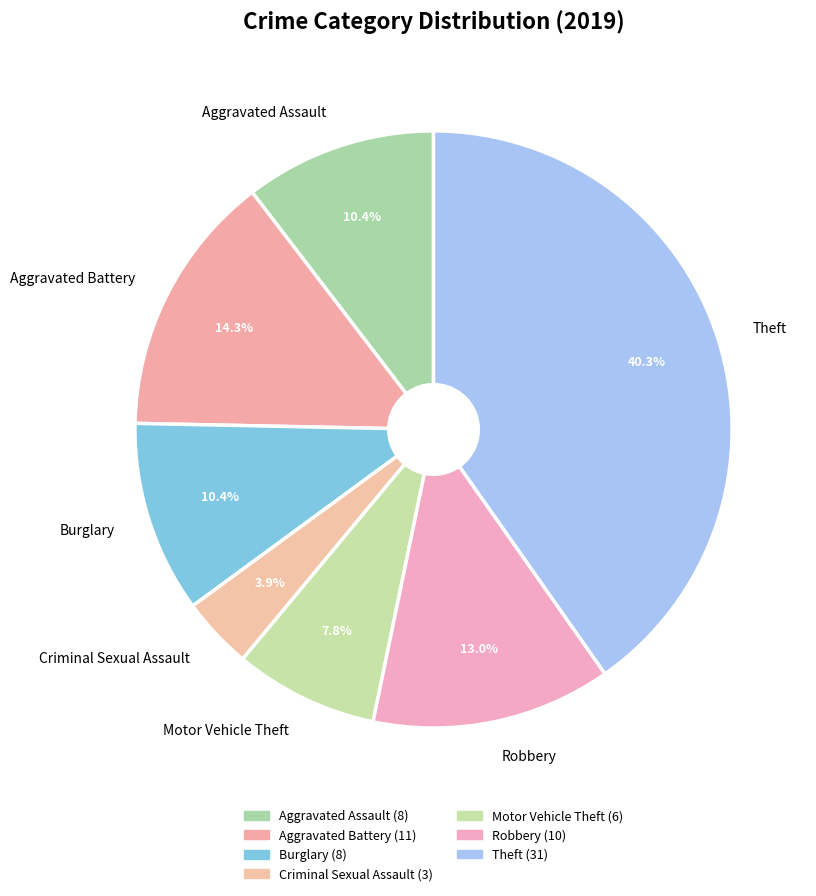

How many segments does this pie chart have?

7